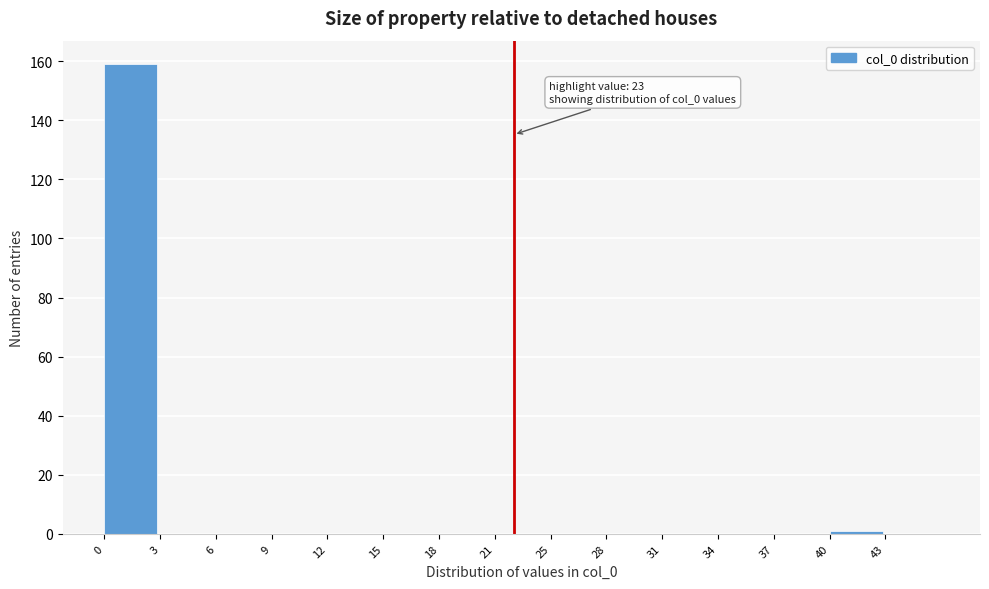

Reading right to left, list all the values displayed in this chart.

43=0	40=1	37=0	34=0	31=0	28=0	25=0	21=0	18=0	15=0	12=0	9=0	6=0	3=0	0=159